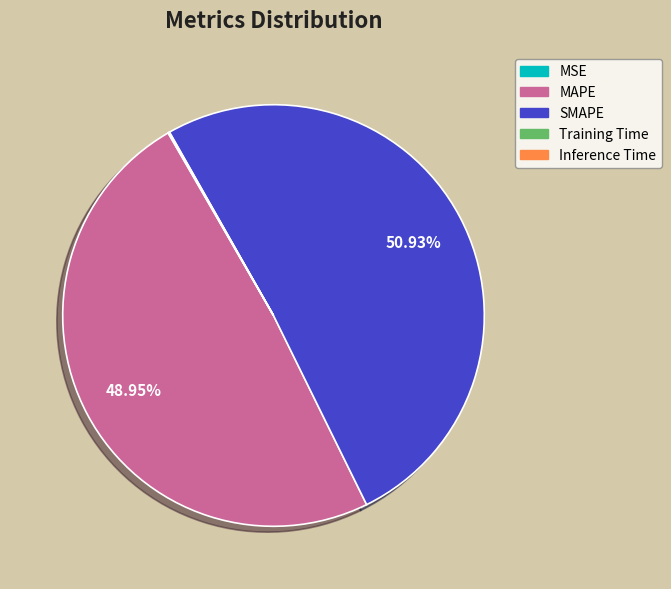

Does SMAPE represent more than half of the total?

Yes